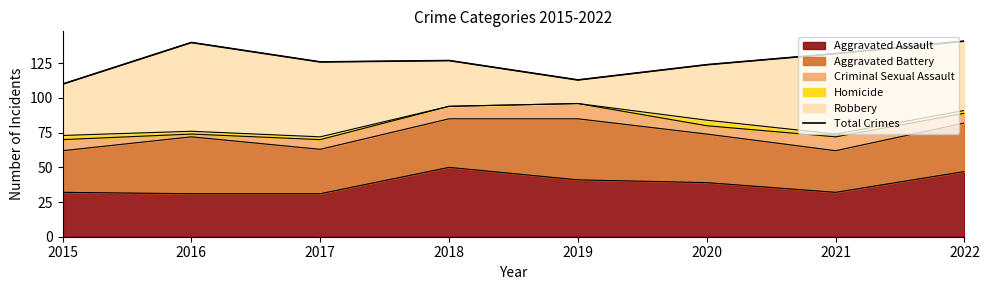

At which label is the value closest to 125?

2017